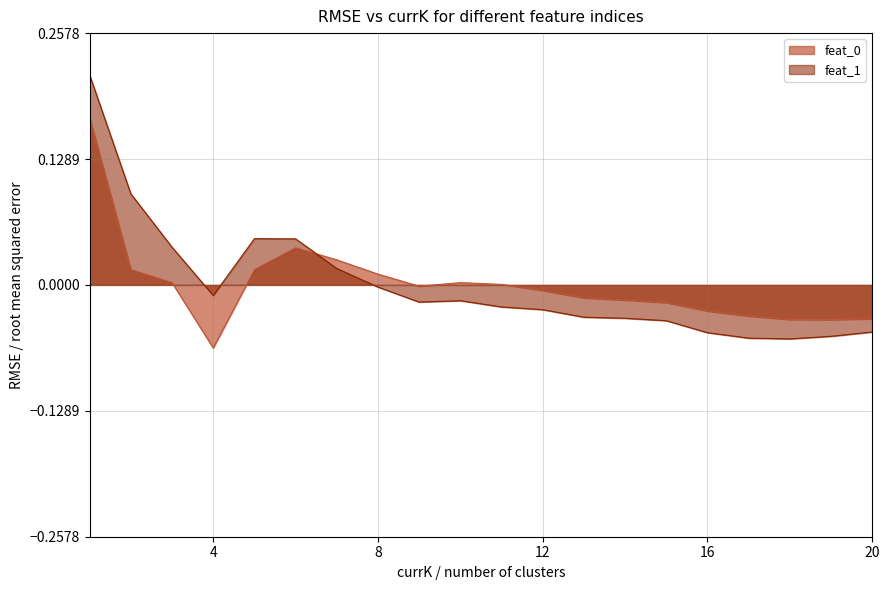

What is the difference between the maximum and minimum values in the feat_0 series?

0.2